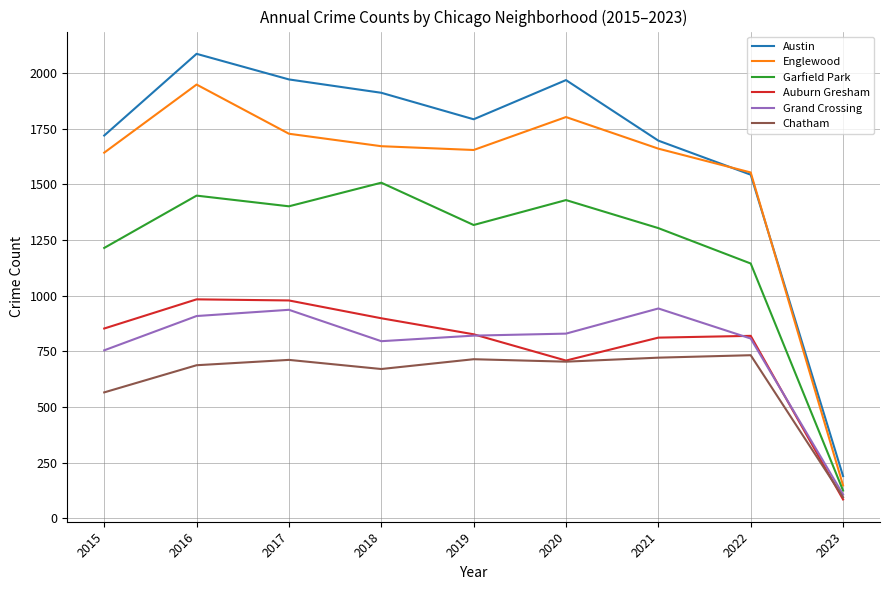

At which label is Austin closest to 1137?

2022